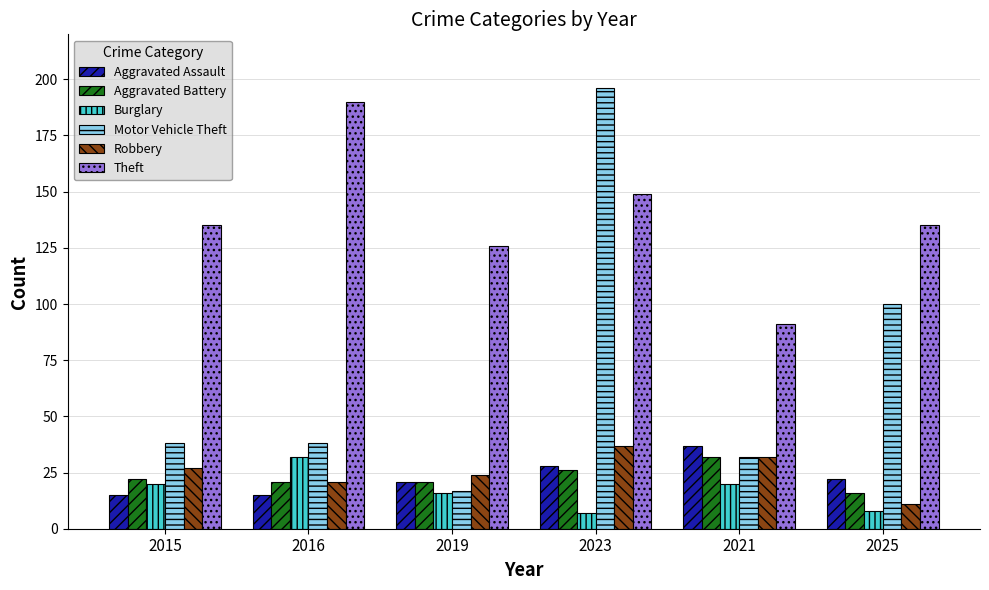

Which series has the largest total across all categories?

Theft